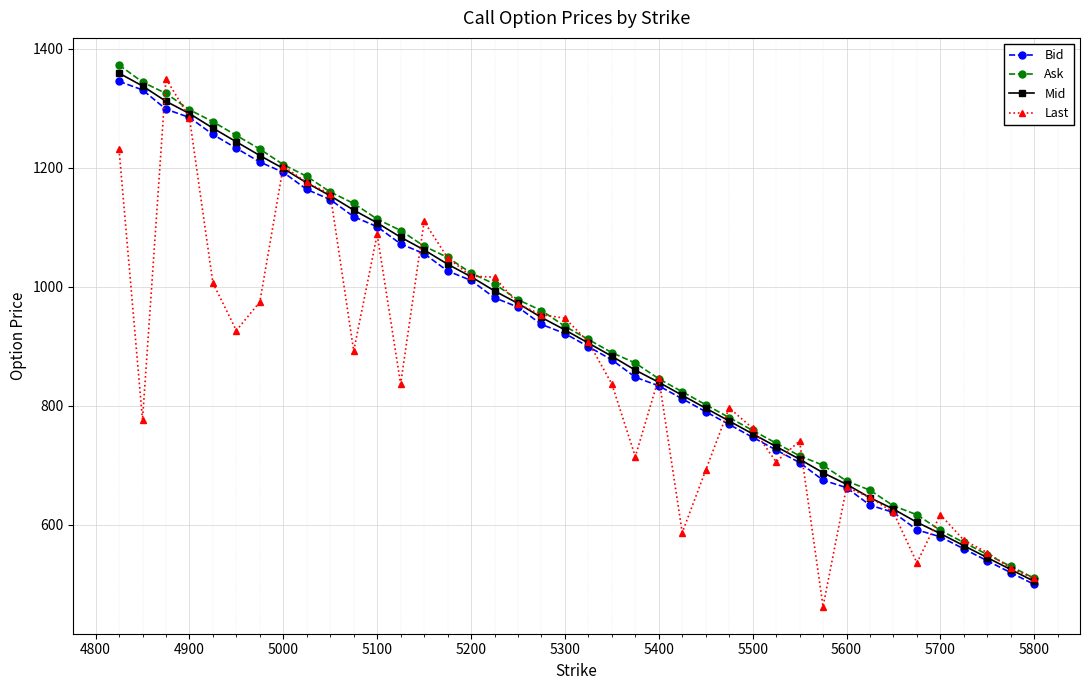

What is the value of the Bid point at the 29th from the left?

725.5